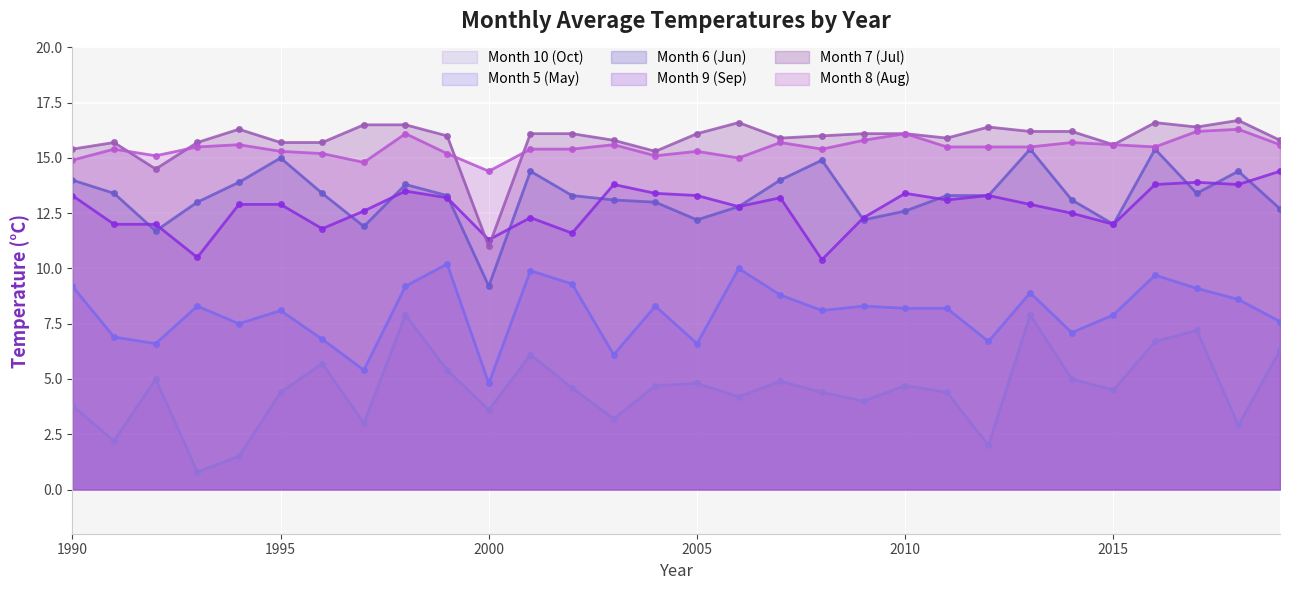

What are all the series names shown in the legend?

Month 10 (Oct), Month 5 (May), Month 6 (Jun), Month 9 (Sep), Month 7 (Jul), Month 8 (Aug)